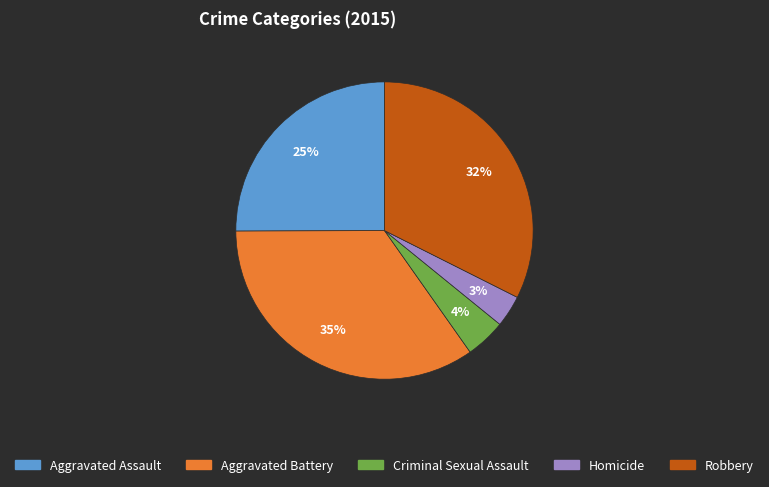

True or false: Aggravated Assault accounts for 25% of the total.

True